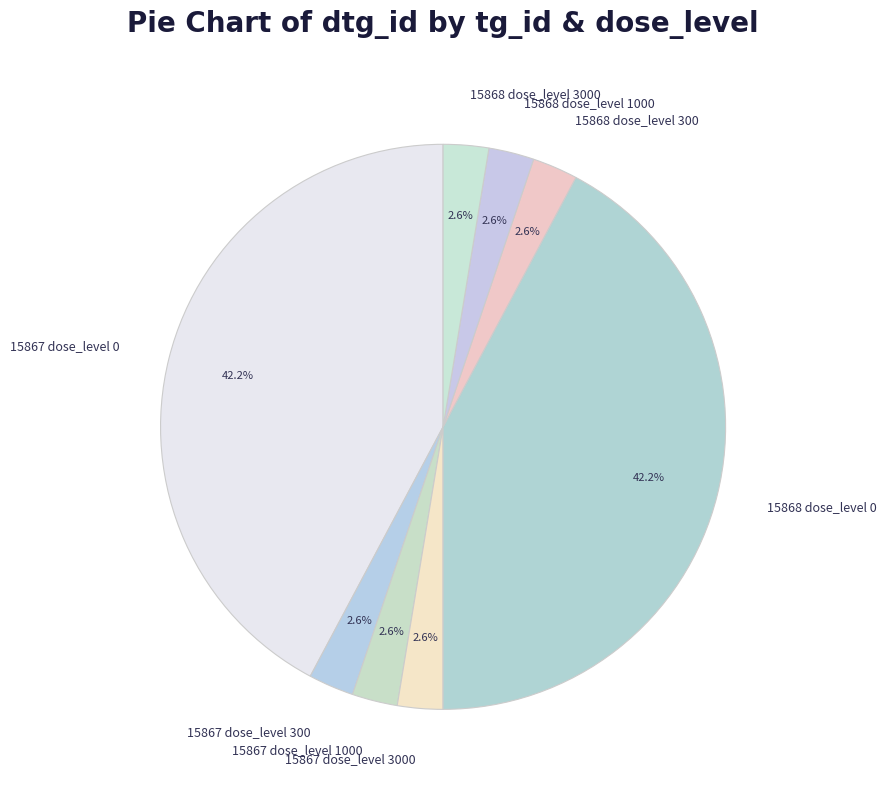

To the nearest percent, what is the combined percentage of 15868 dose_level 3000 and 15868 dose_level 0?

45%